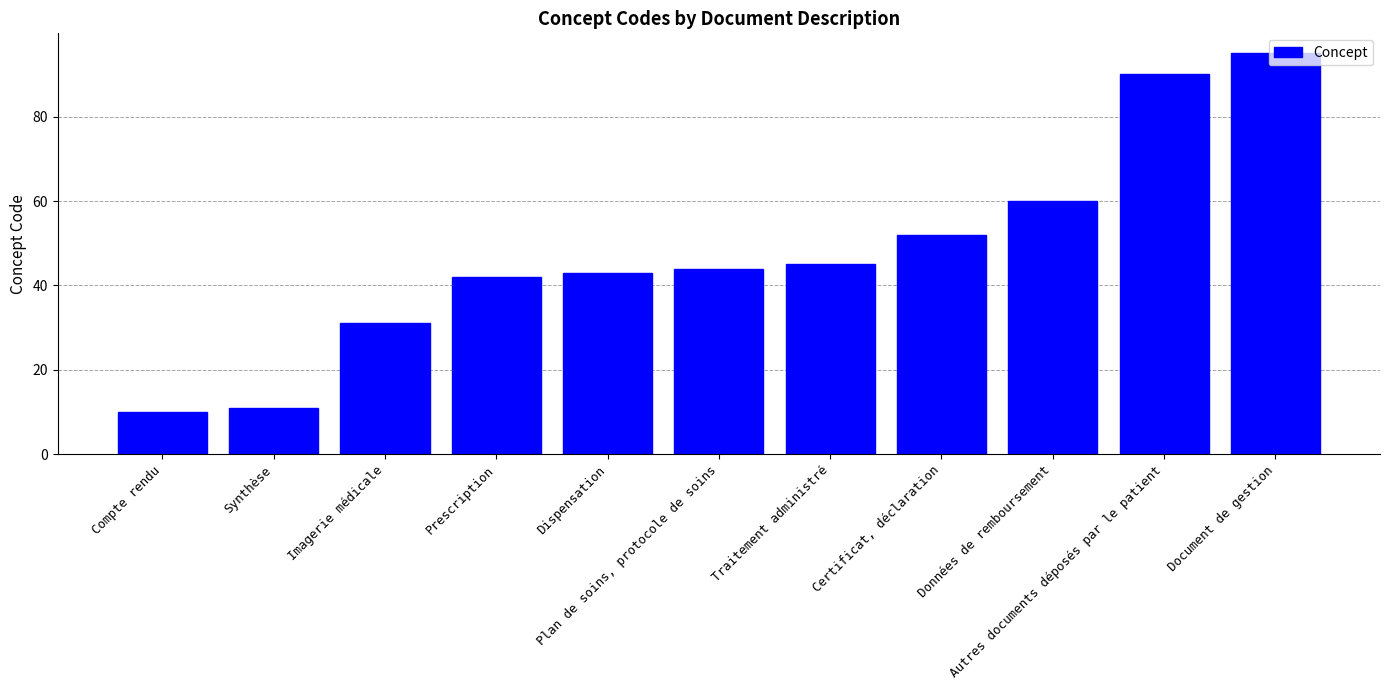

List the labels in order of value, largest first.

Document de gestion, Autres documents déposés par le patient, Données de remboursement, Certificat, déclaration, Traitement administré, Plan de soins, protocole de soins, Dispensation, Prescription, Imagerie médicale, Synthèse, Compte rendu